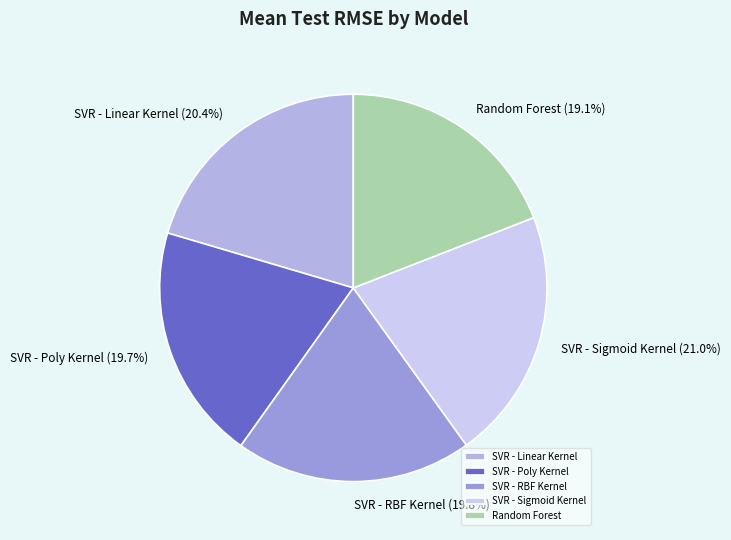

How many slices are in this pie chart?

5